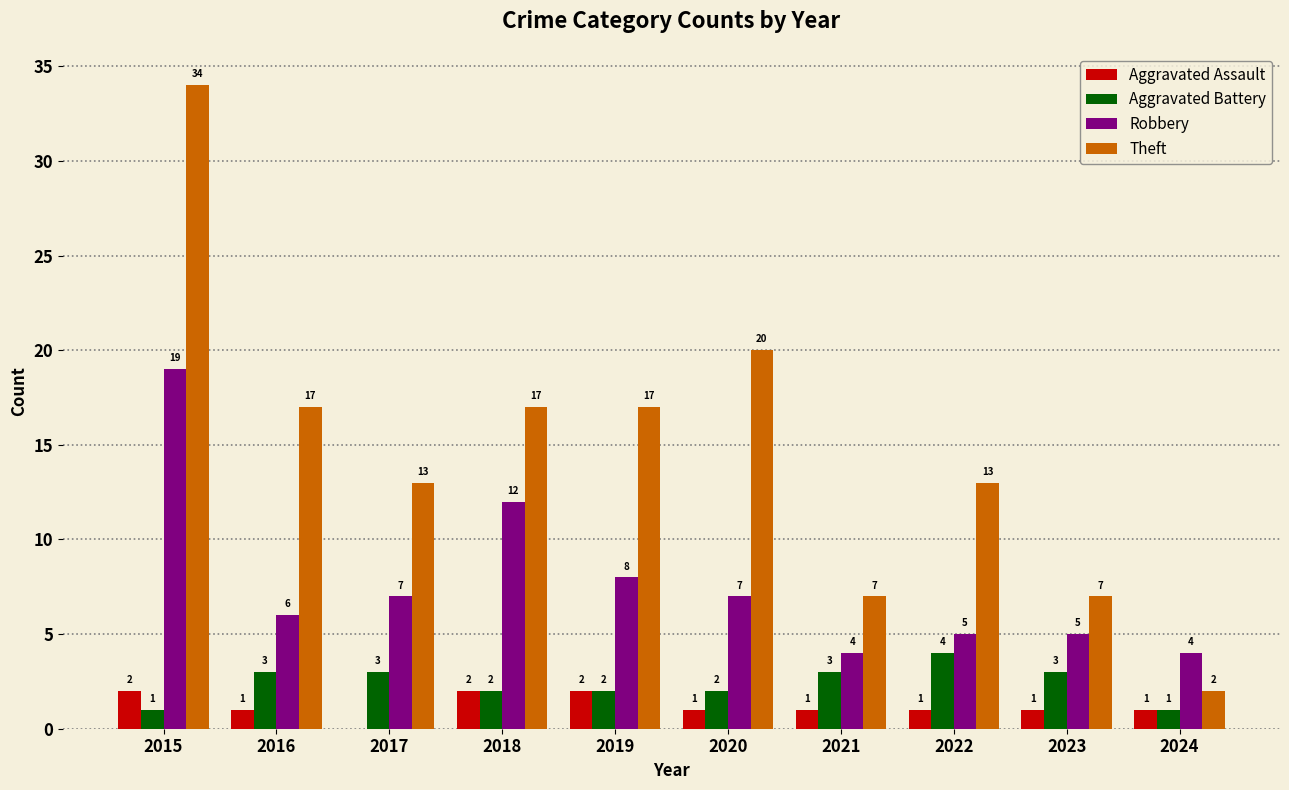

What is the sum of all Aggravated Assault values?

12